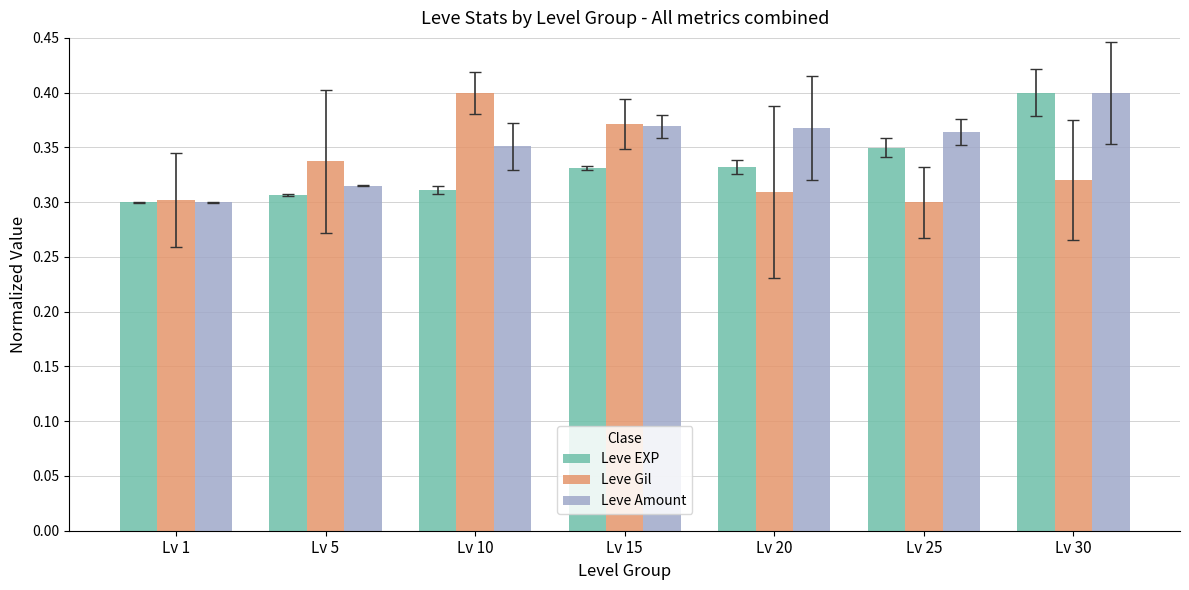

Which series has the largest total across all categories?

Leve Amount